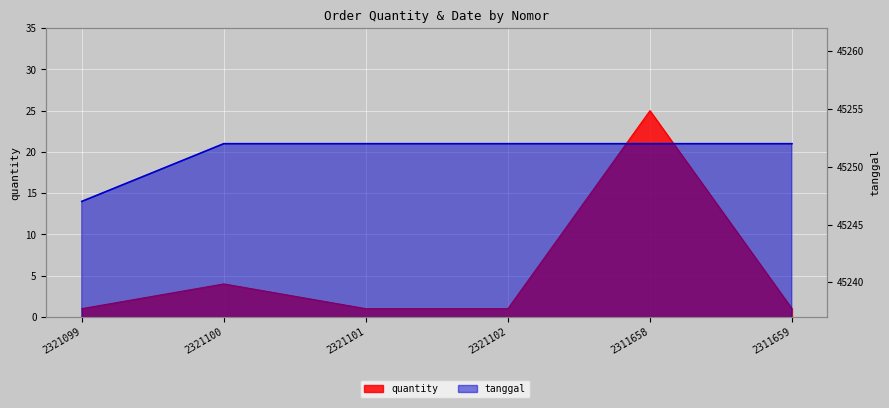

The value of quantity at 2311659 is 0. True or false?

False